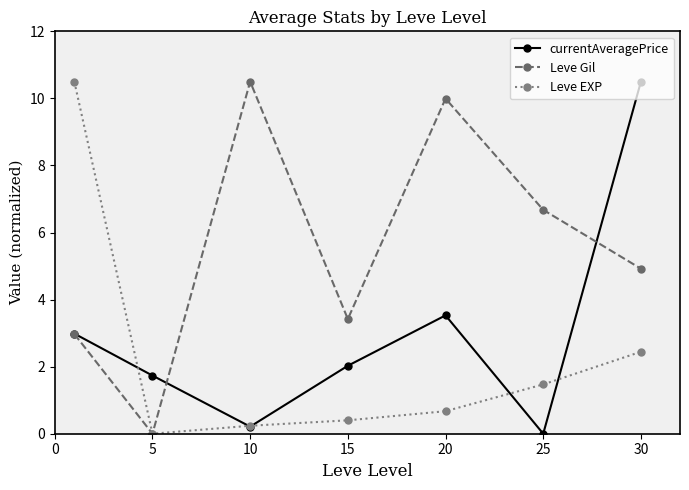

Rank the series by their average value, from lowest to highest.

Leve EXP, currentAveragePrice, Leve Gil